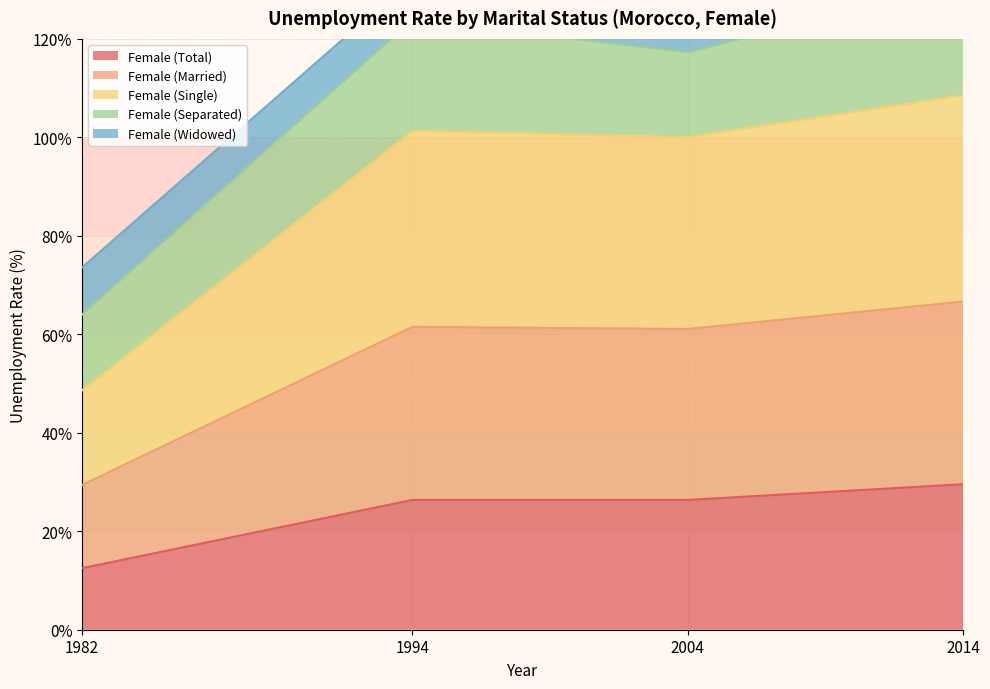

True or false: Female (Single) and Female (Total) intersect in this chart.

False